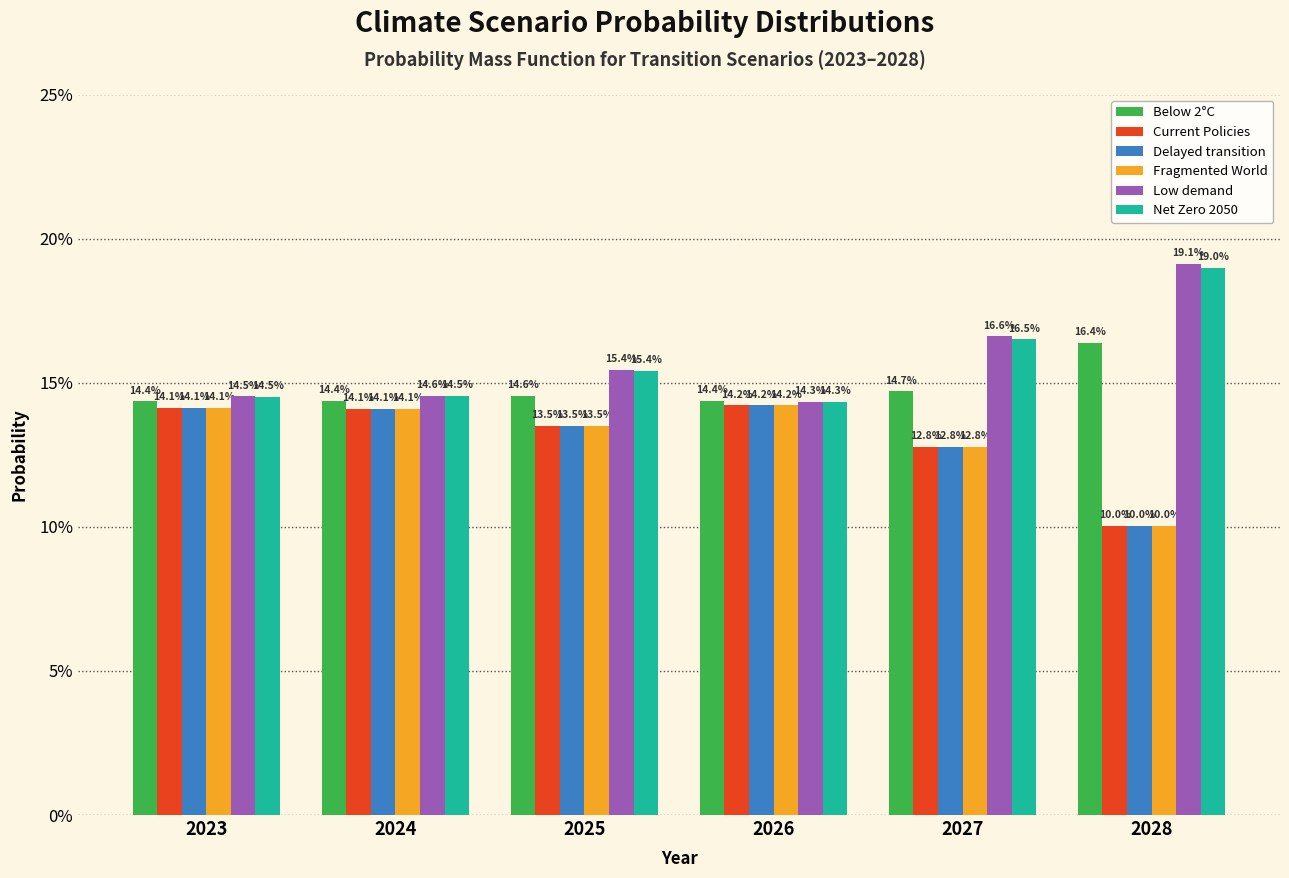

Does the chart contain stacked bars?

No